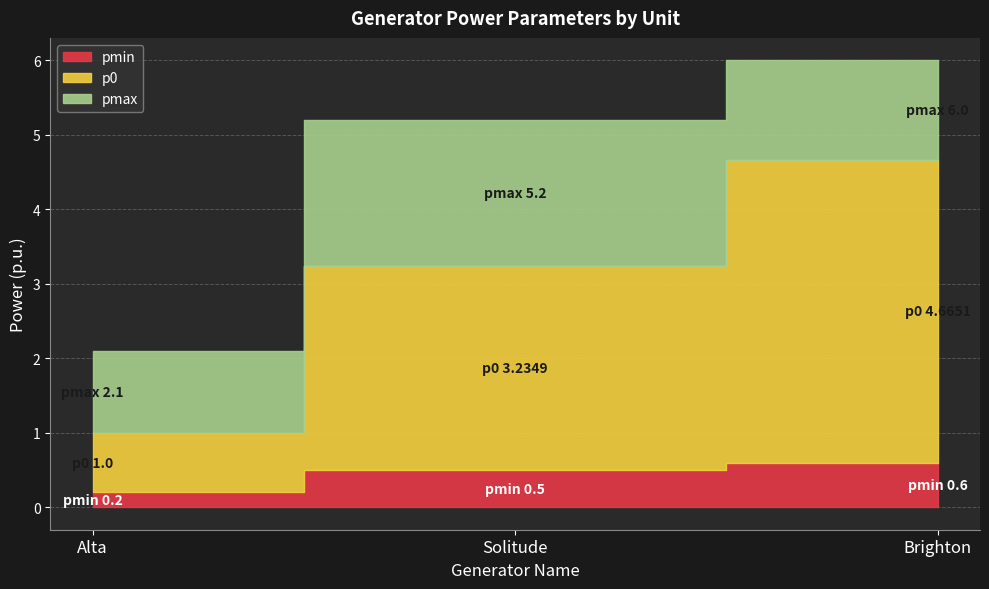

What is the total value across all series at Brighton?

11.3